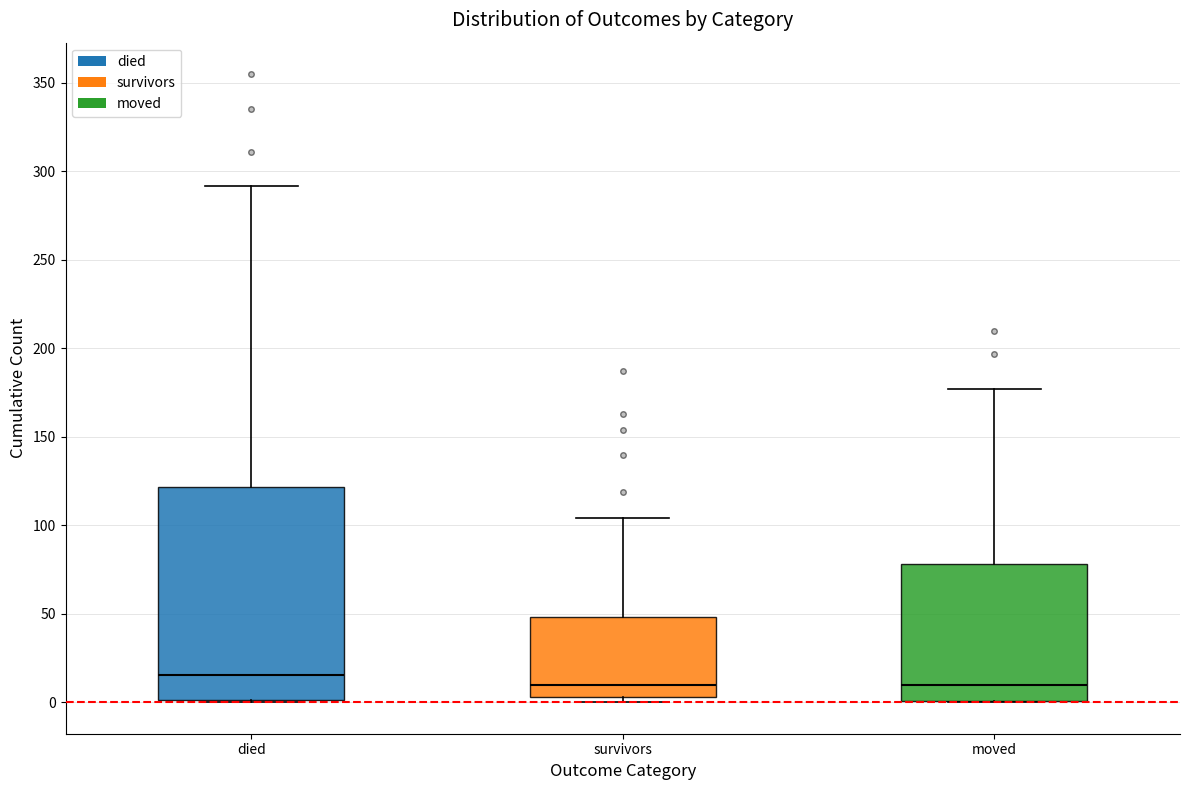

Comparing the boxes themselves (not the whiskers), which one is the tallest?

died